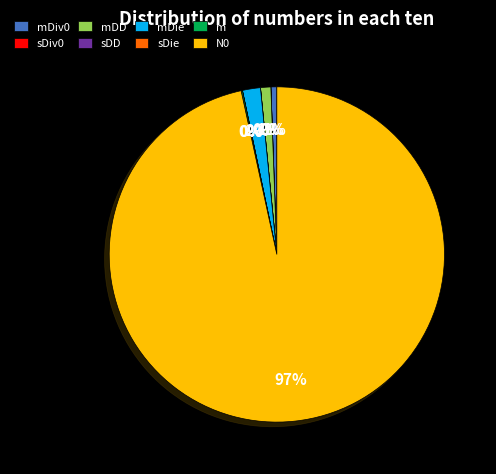

Which category has the biggest portion of the pie?

N0